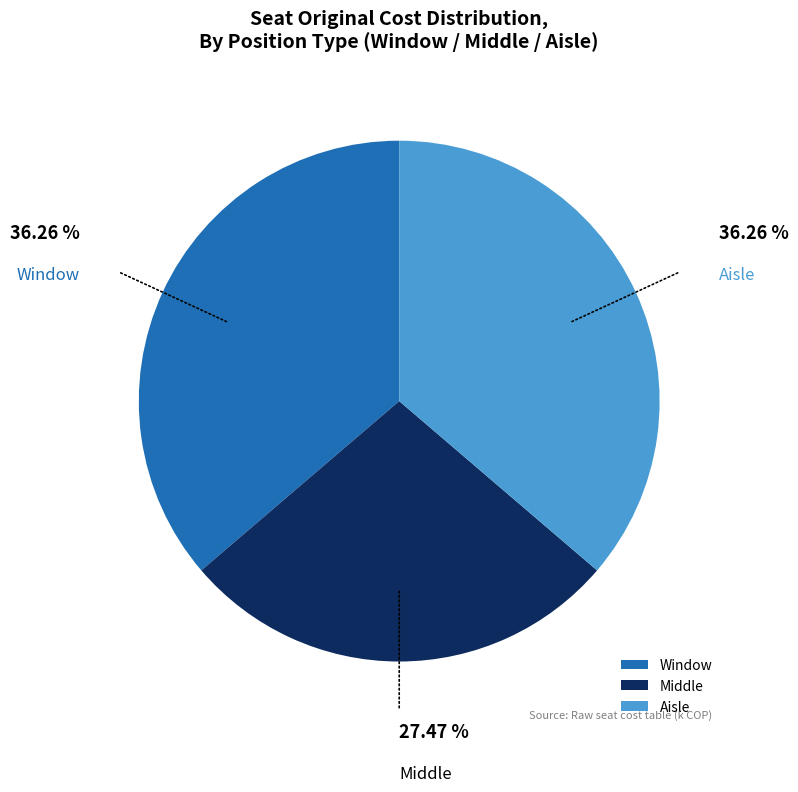

What is the ratio of the value at Aisle to the value at Window?

1.0